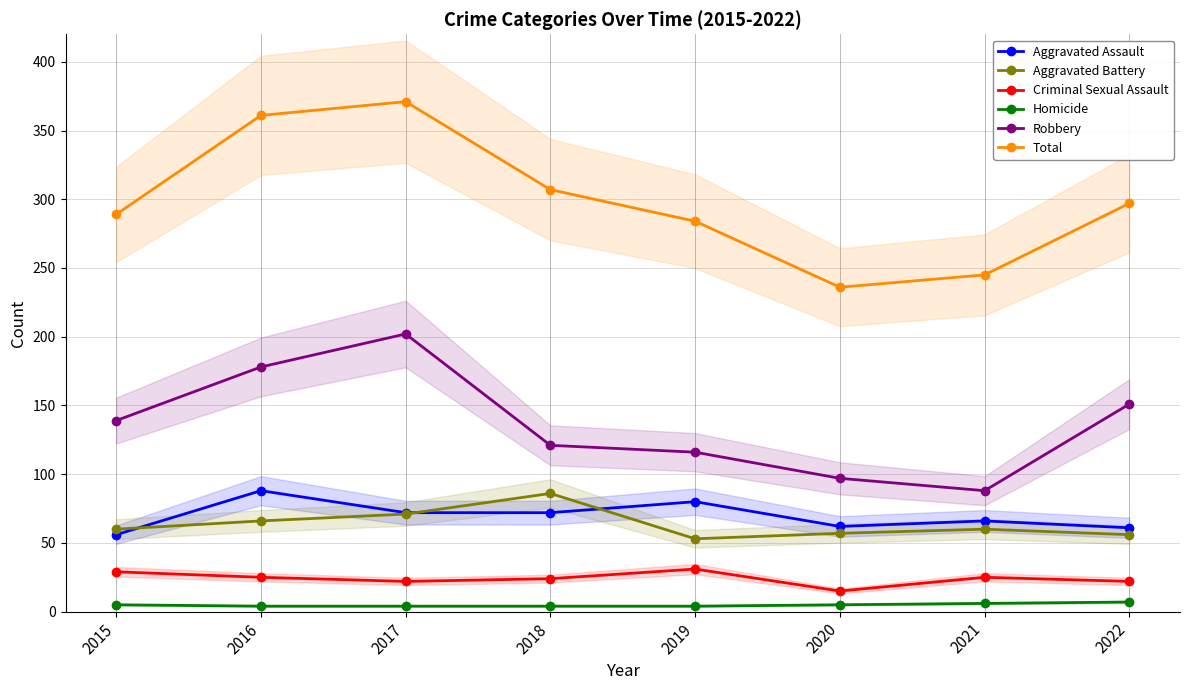

Between 2018 and 2022, which is larger?

2018